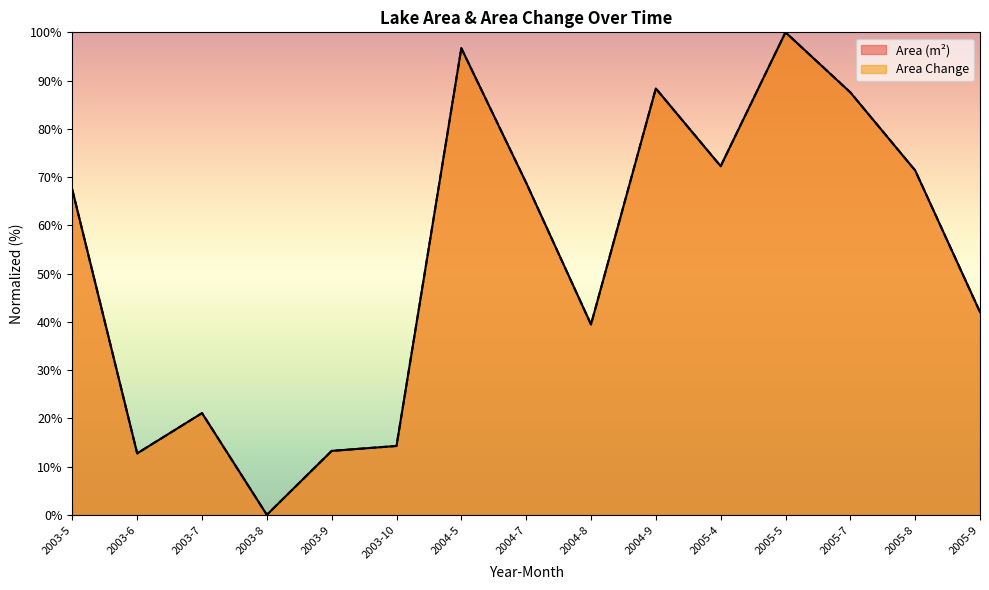

True or false: Area Change and Area (m²) cross at least once.

False